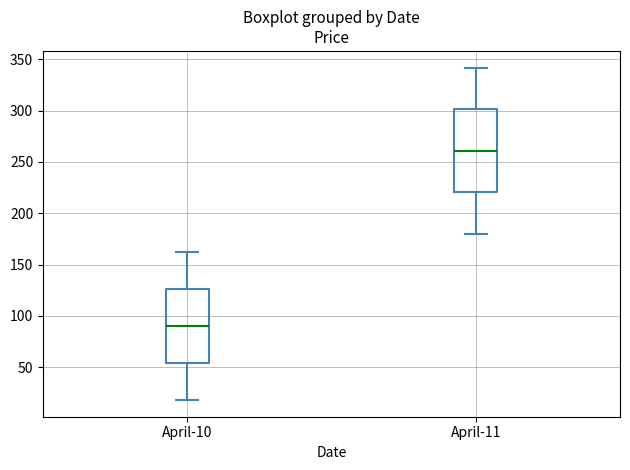

Where is the upper edge of the box for April-10 on the y-axis? The values are not printed on the chart, so give them approximately, as read against the axis.

125